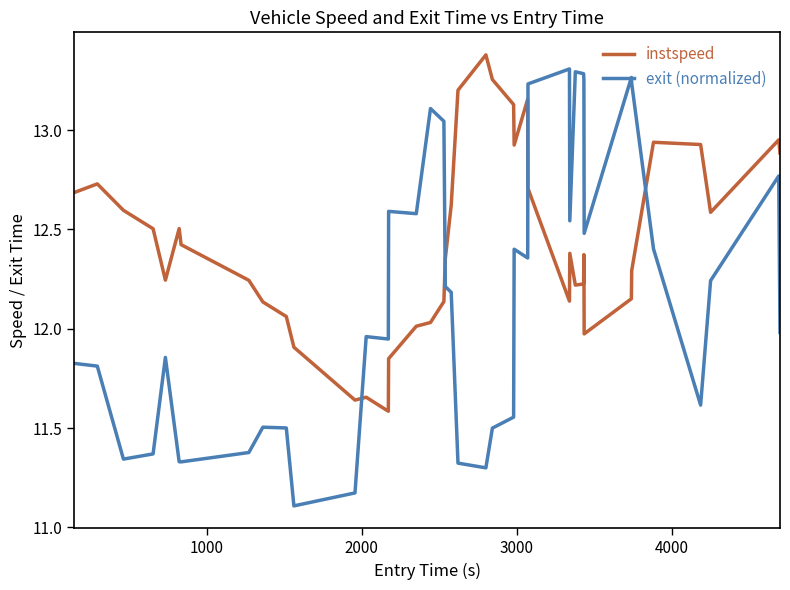

Which series has the widest spread of values?

exit (normalized)